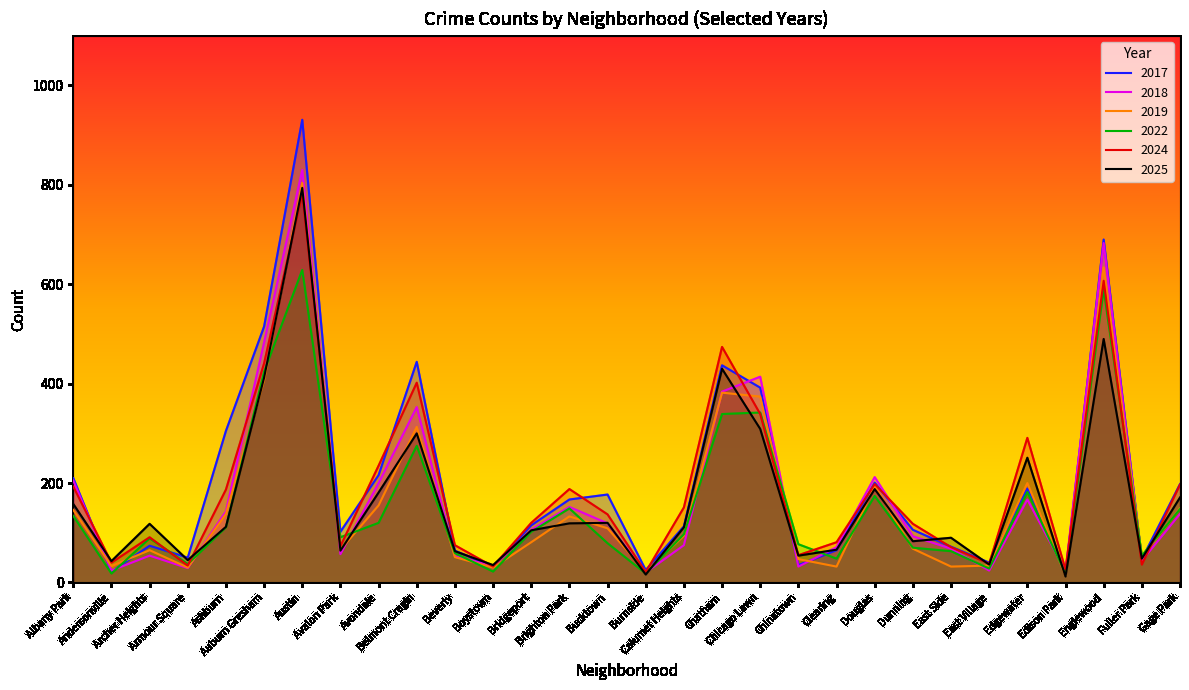

How many data points in 2018 are above 106?

14